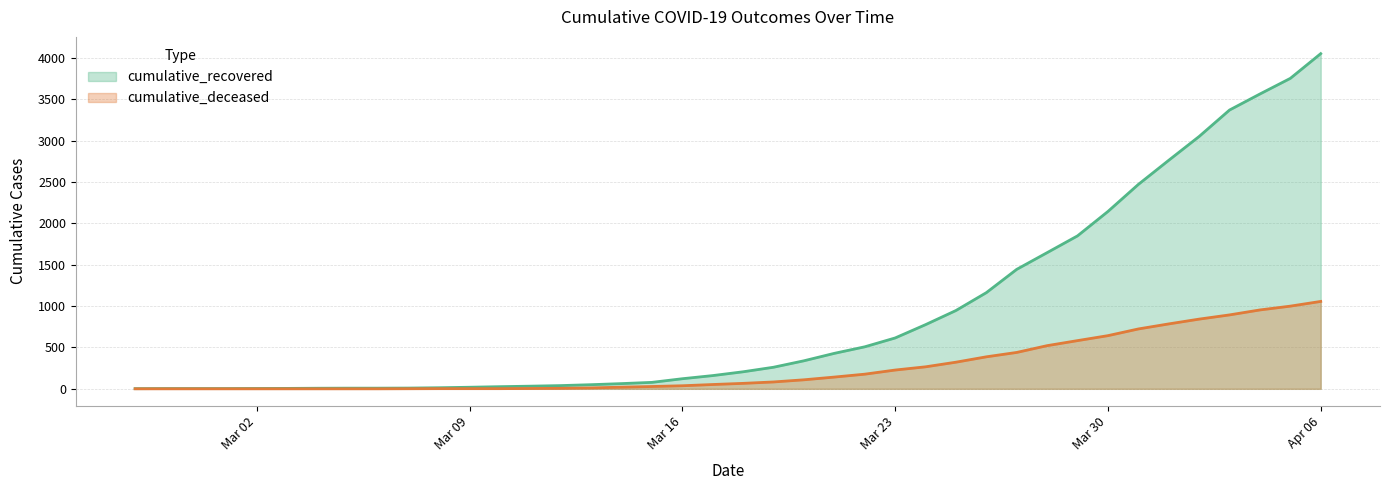

Which has a higher value, 2020-03-29 or 2020-03-03?

2020-03-29